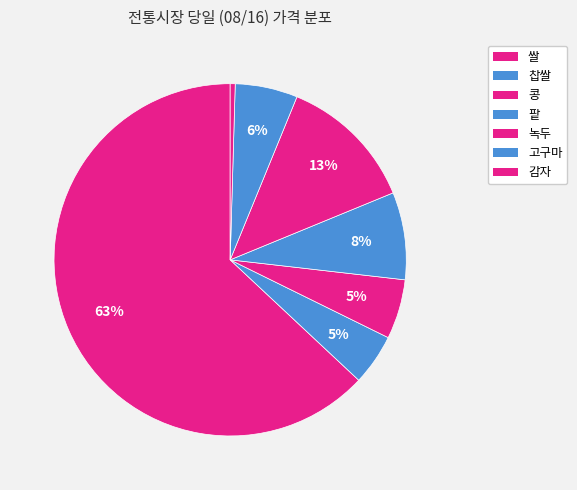

Does 쌀 represent more than half of the total?

Yes